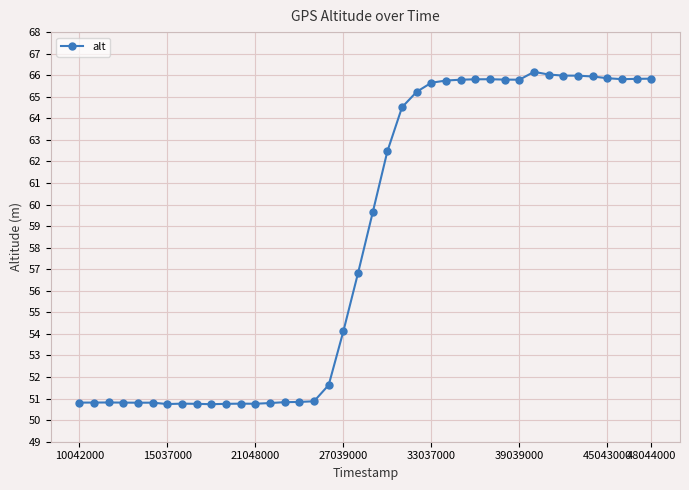

What is the value of the 29th point from the left?

65.8